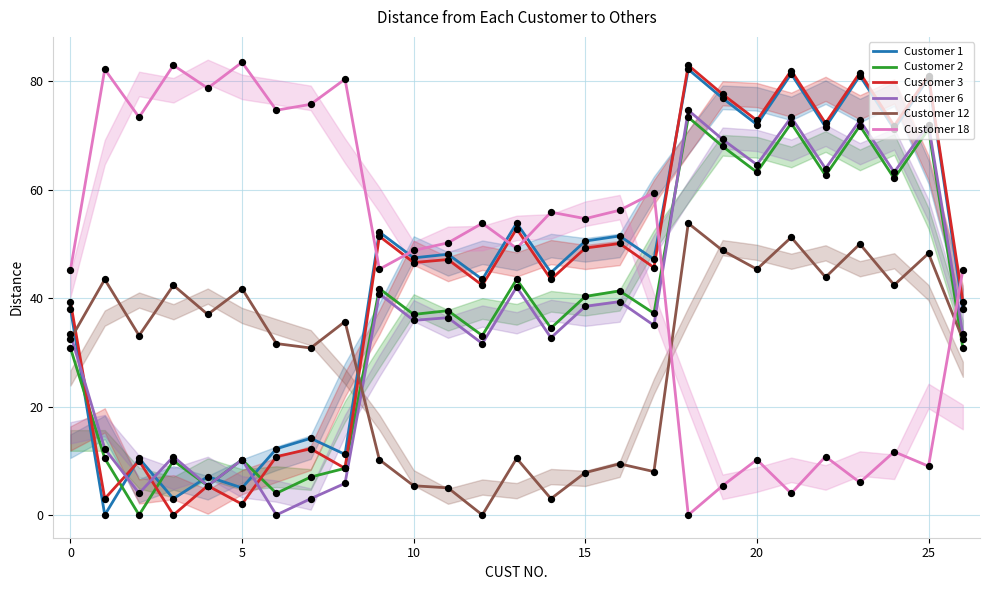

Which series has the largest total across all categories?

Customer 18